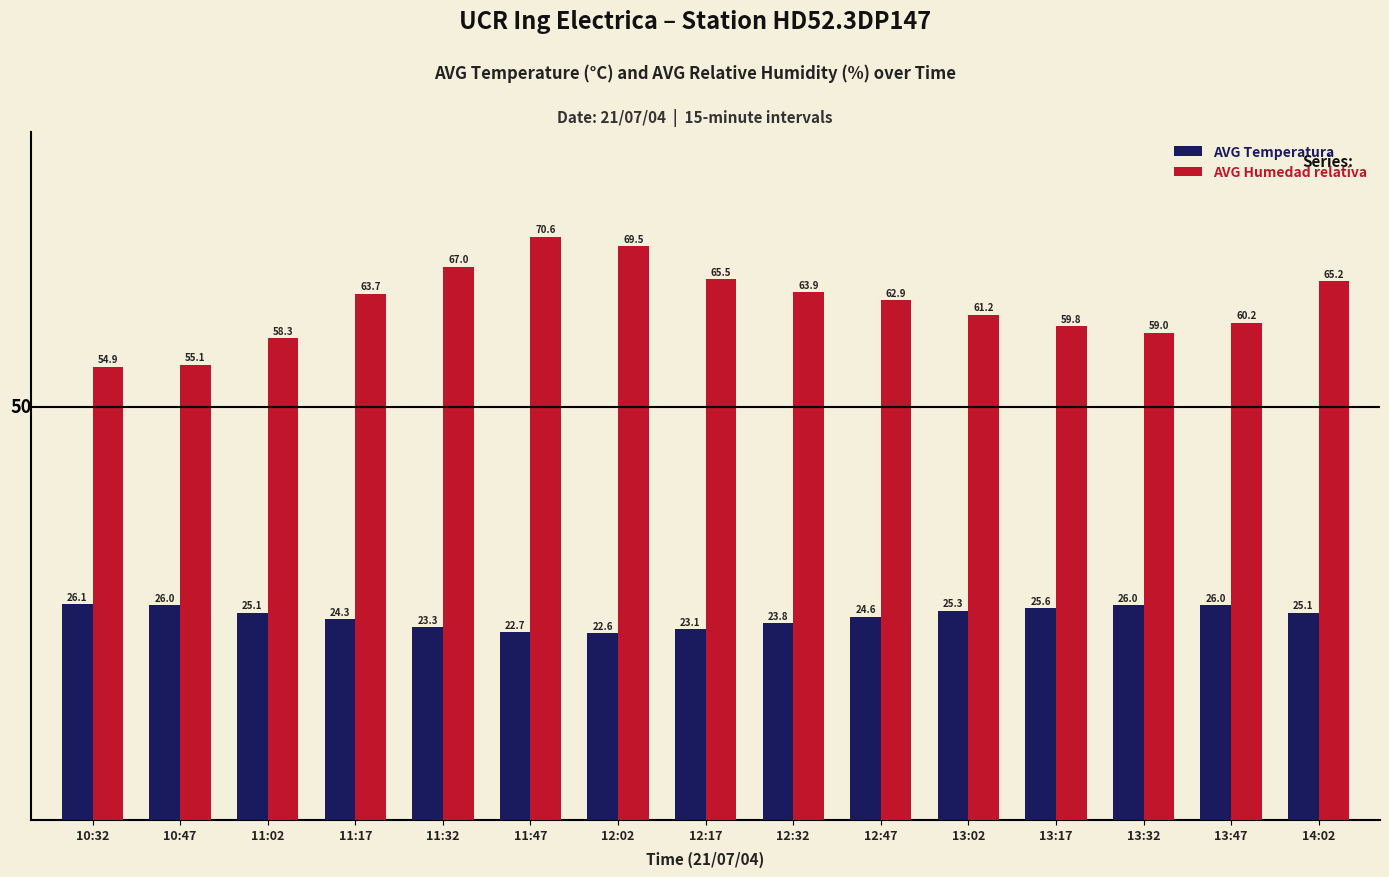

Is it true that AVG Temperatura equals 16.0 at 10:32?

False